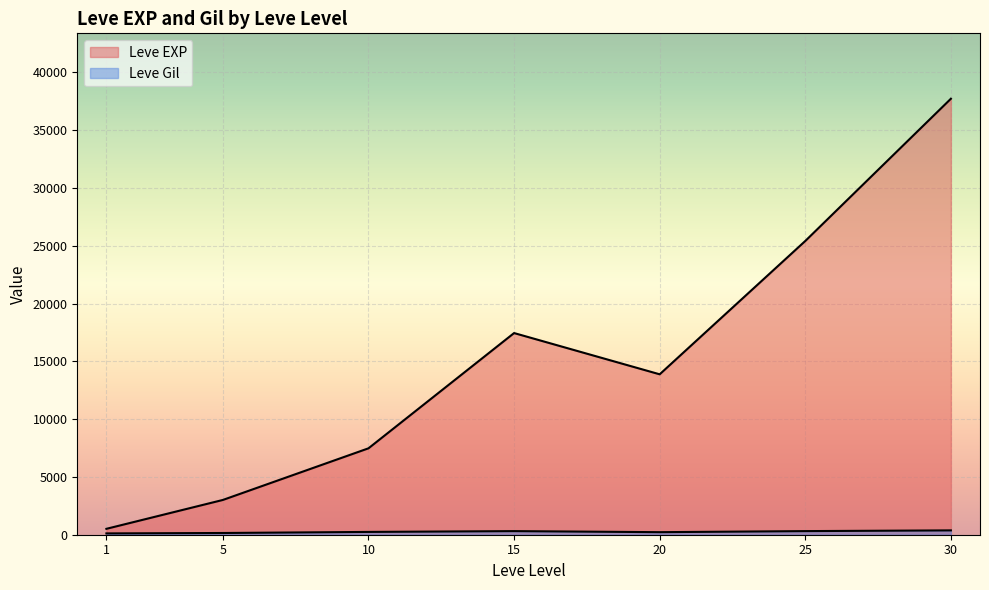

Read the Leve Gil value at 25, to the nearest 5.

270